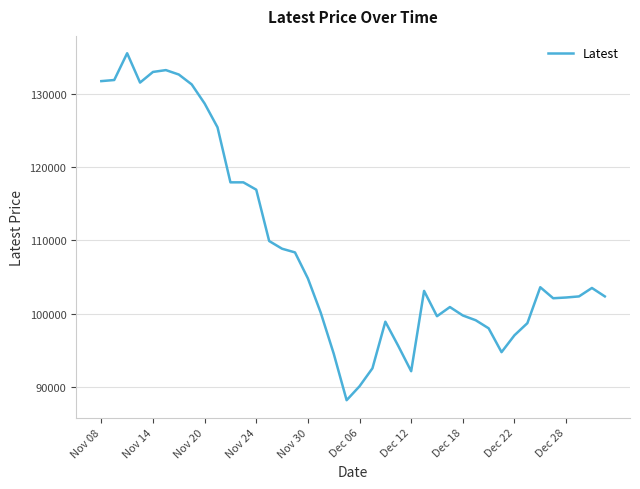

What is the difference between the maximum and minimum values?

47300